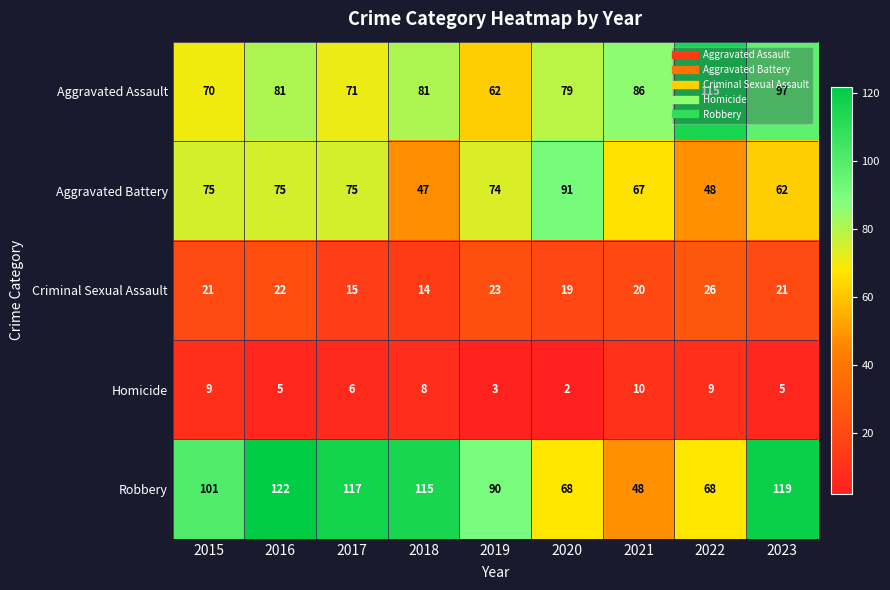

The value of Aggravated Battery at 2020 is 137. True or false?

False